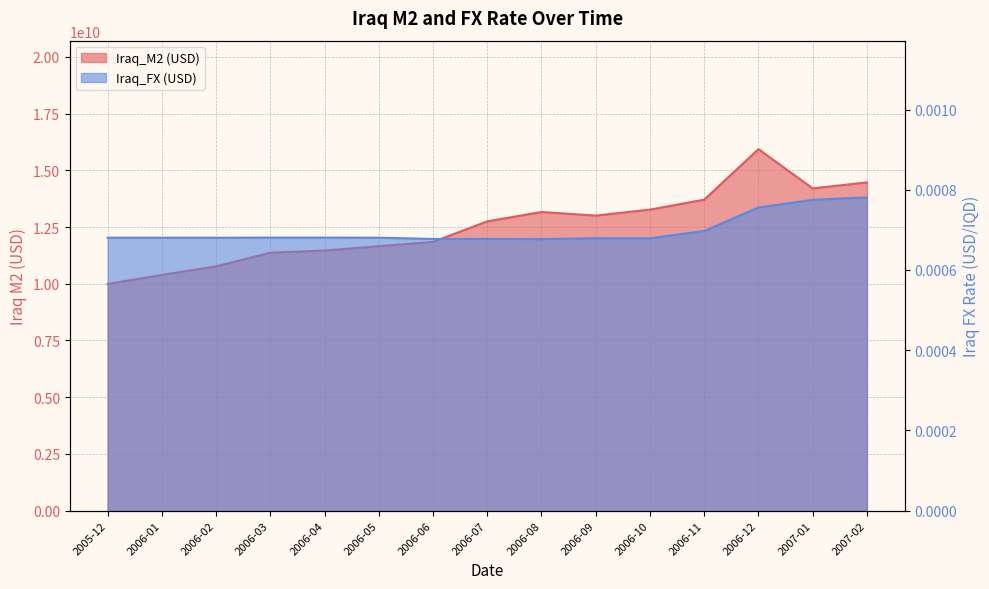

What is the label of the 9th point from the left?

2006-08